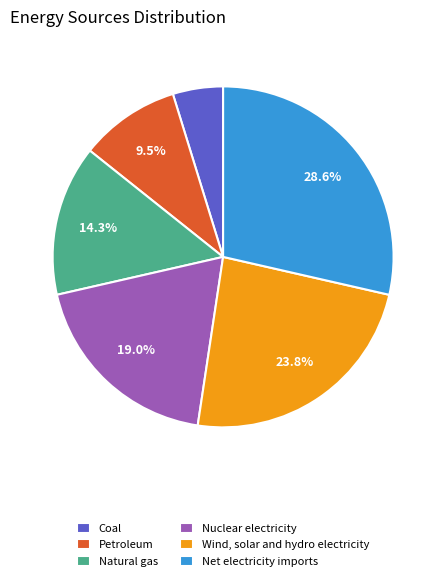

Count the number of slices in the pie.

6